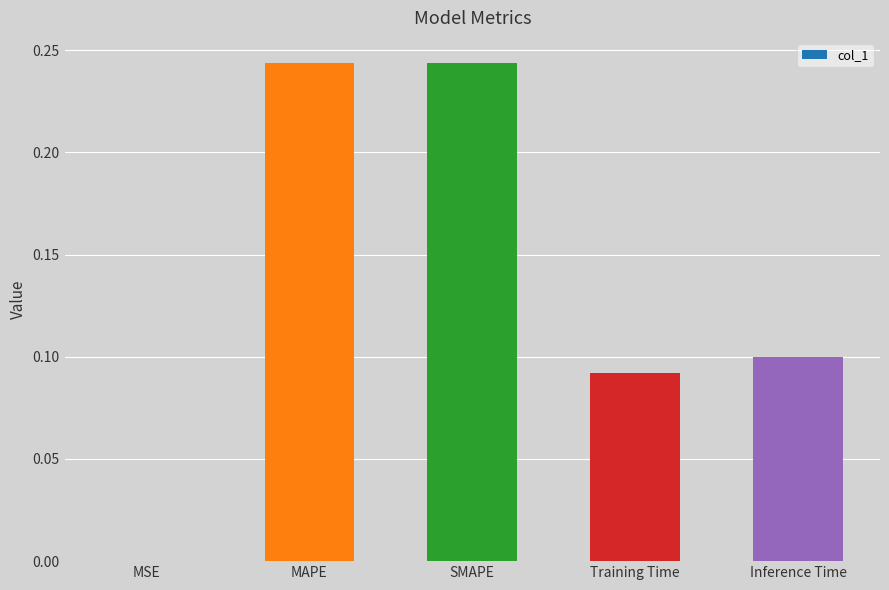

Is it true that the value at MAPE is 0.4?

False